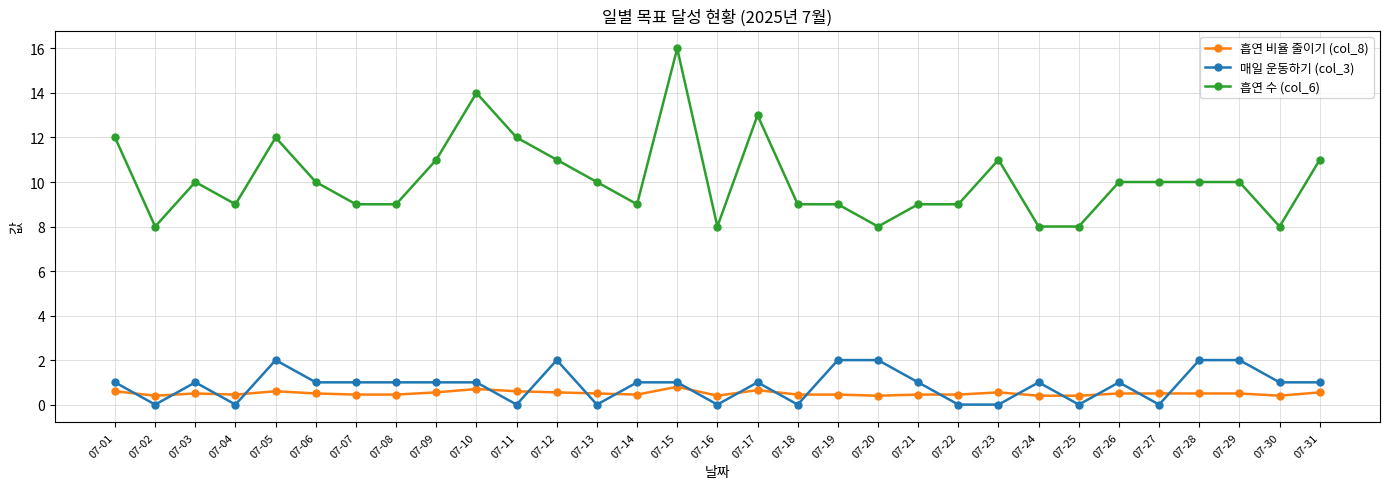

What is the spread (max minus min) of values at 07-20?

7.6